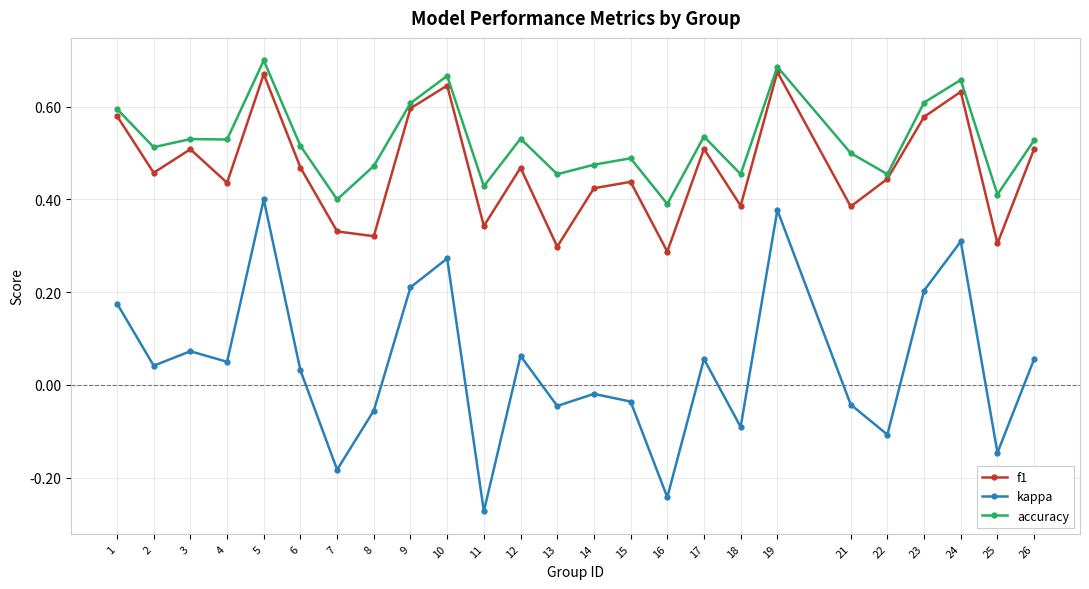

What is the sum of all f1 values?

11.7